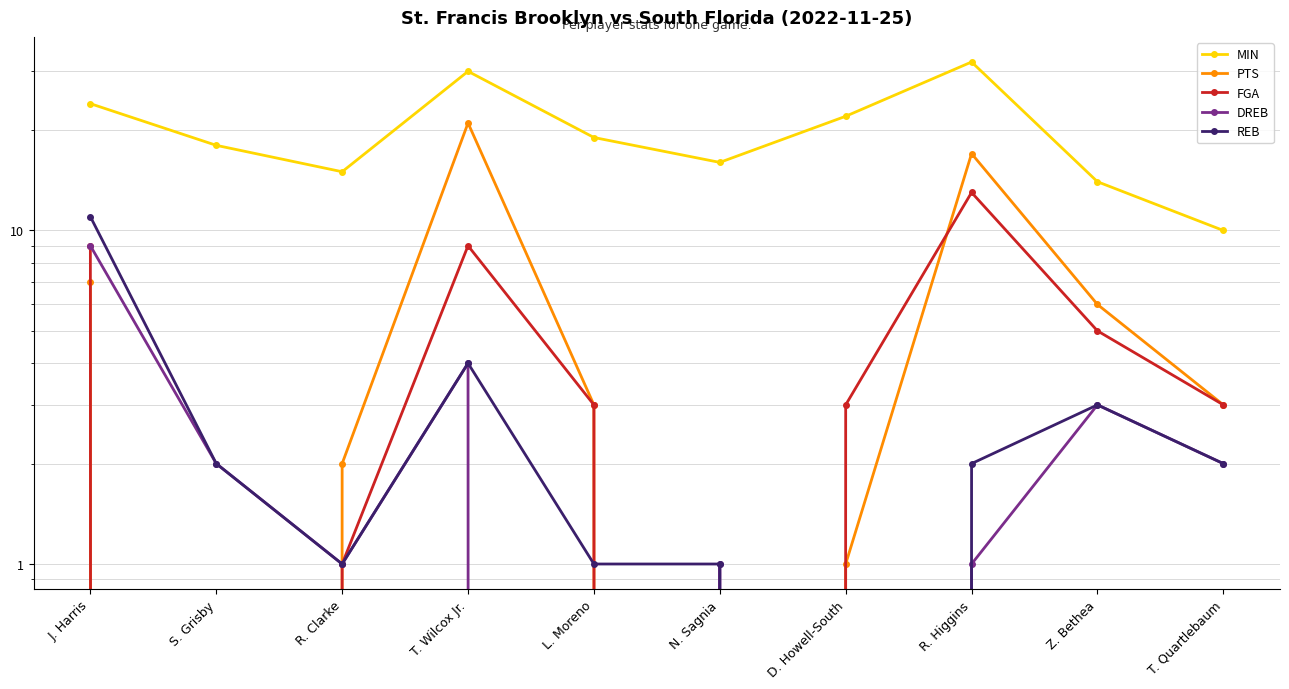

What is the difference between the highest and lowest values at Z. Bethea?

11